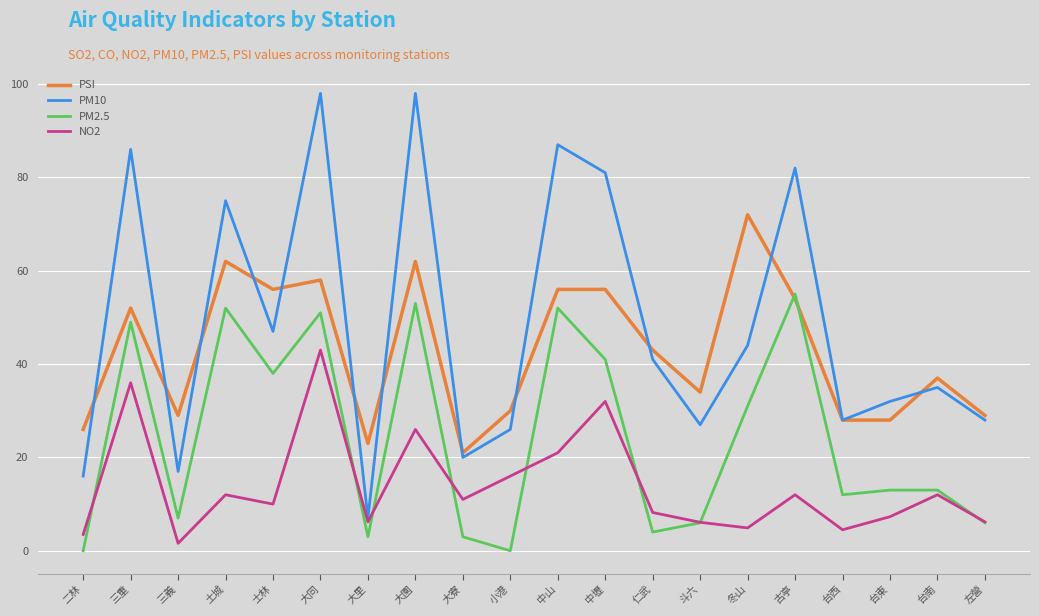

The value of PM10 at 大同 is 67.1. True or false?

False